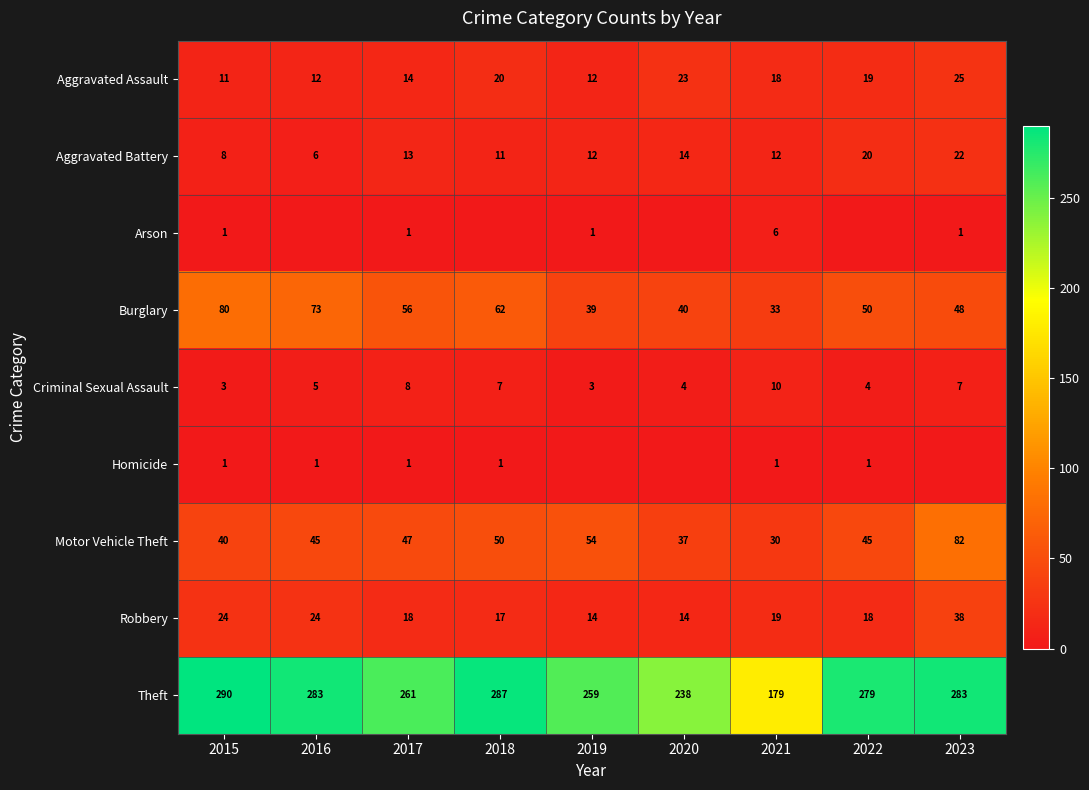

List the labels in order of Burglary value, smallest first.

2021, 2019, 2020, 2023, 2022, 2017, 2018, 2016, 2015